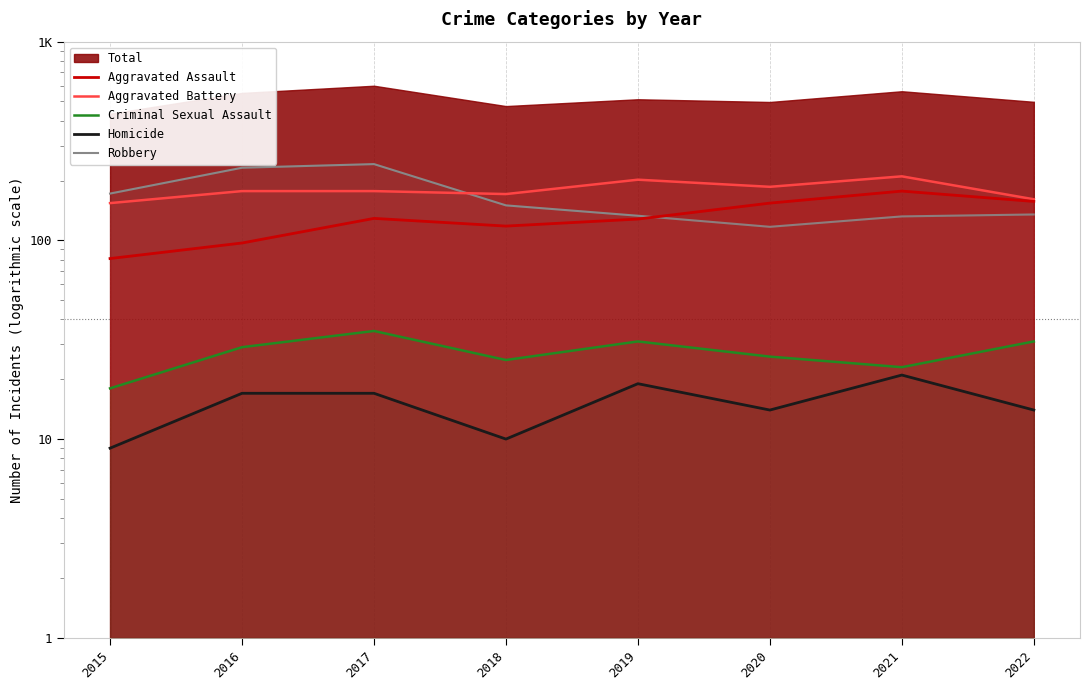

Which label corresponds to the smallest value in the chart?

2015